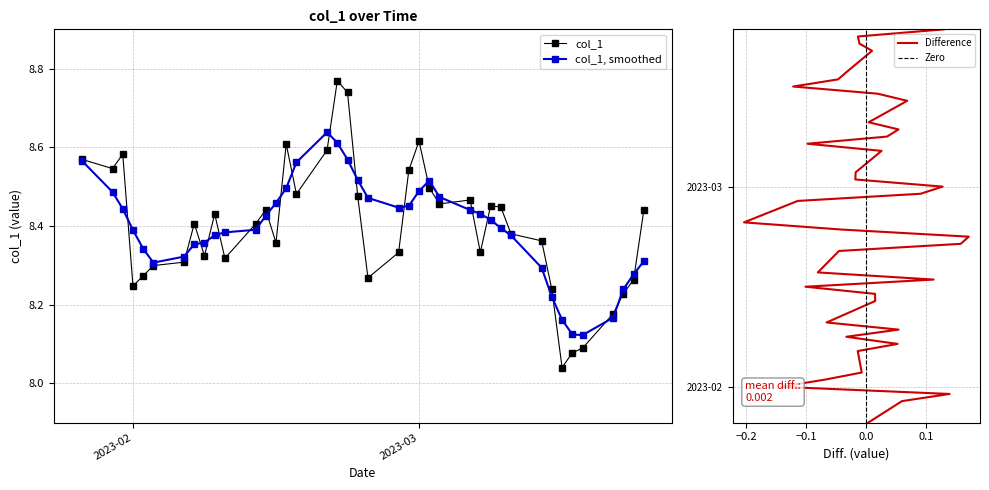

Count the number of categories in the chart.

40